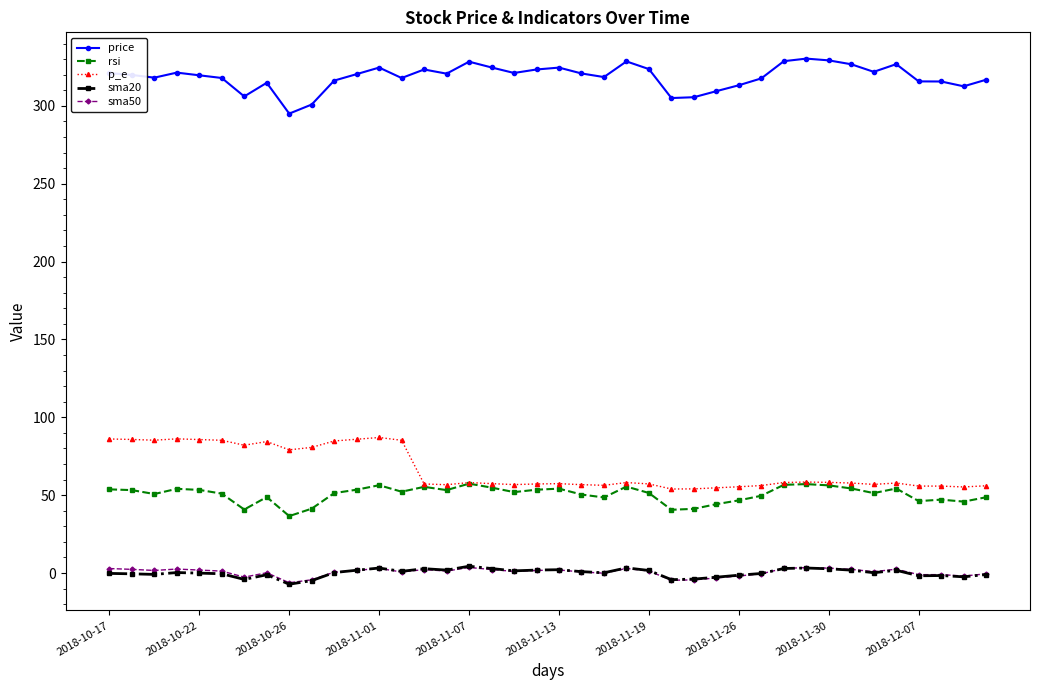

What is the difference between the maximum and minimum values in the rsi series?

20.8